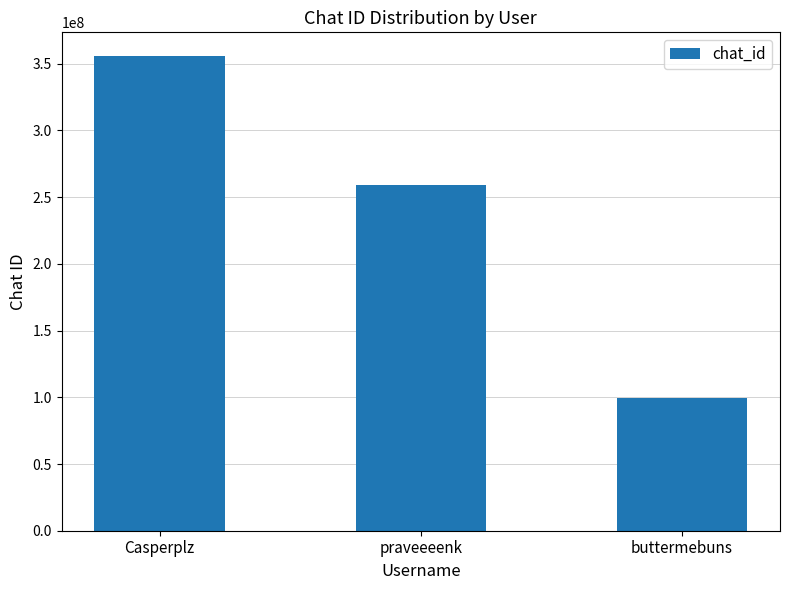

Are the bars grouped side by side (vs. stacked)?

No